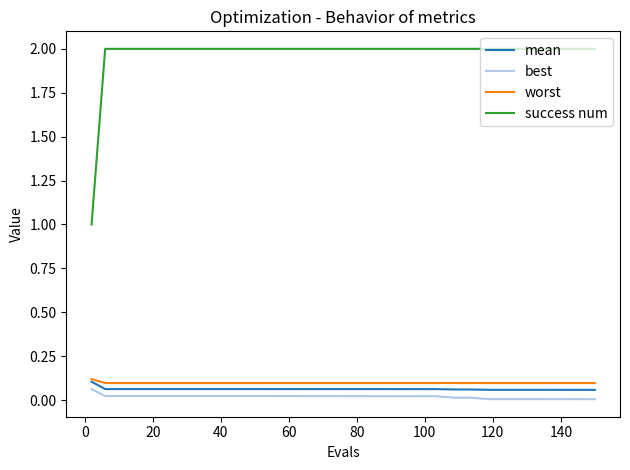

Which series has the largest total across all categories?

success num